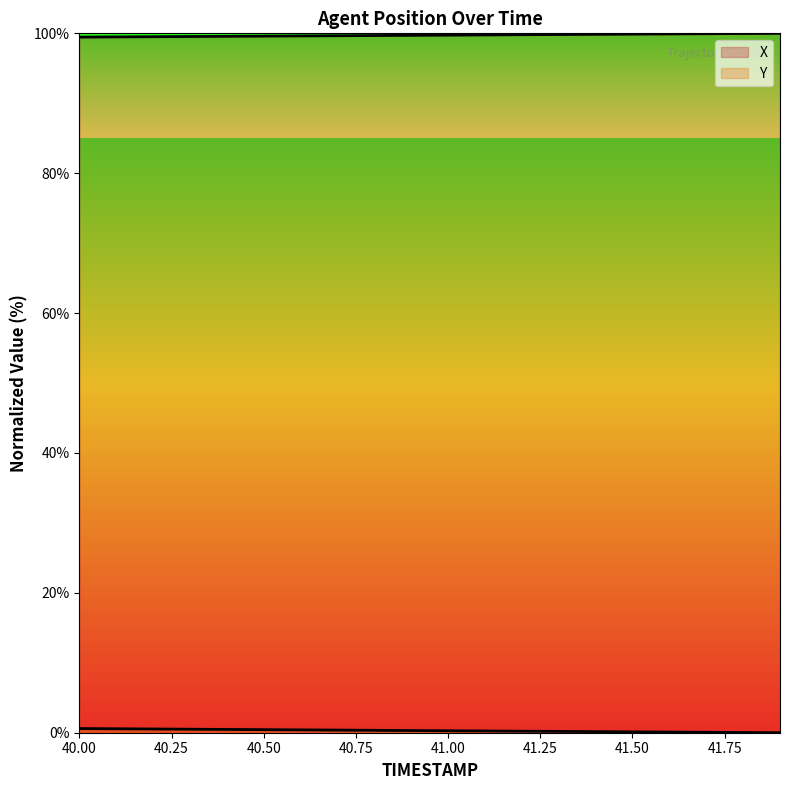

Which series changed the most between 40.2 and 40.6?

Y